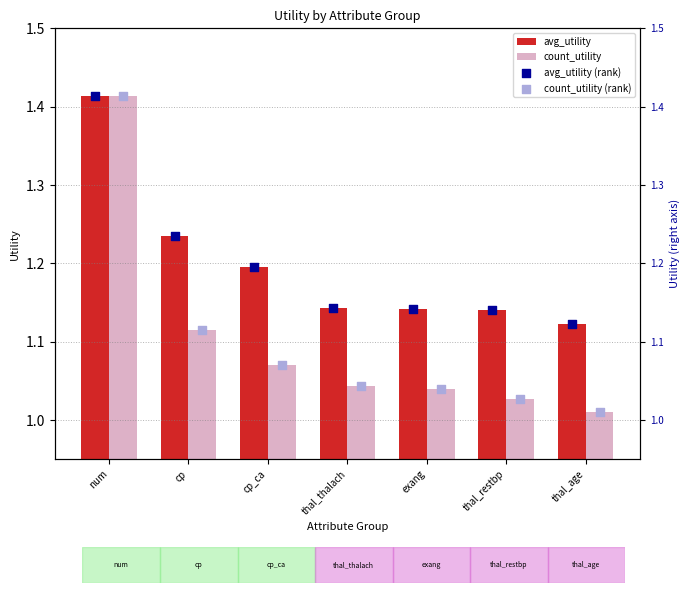

Which series contains the lowest Y value?

count_utility